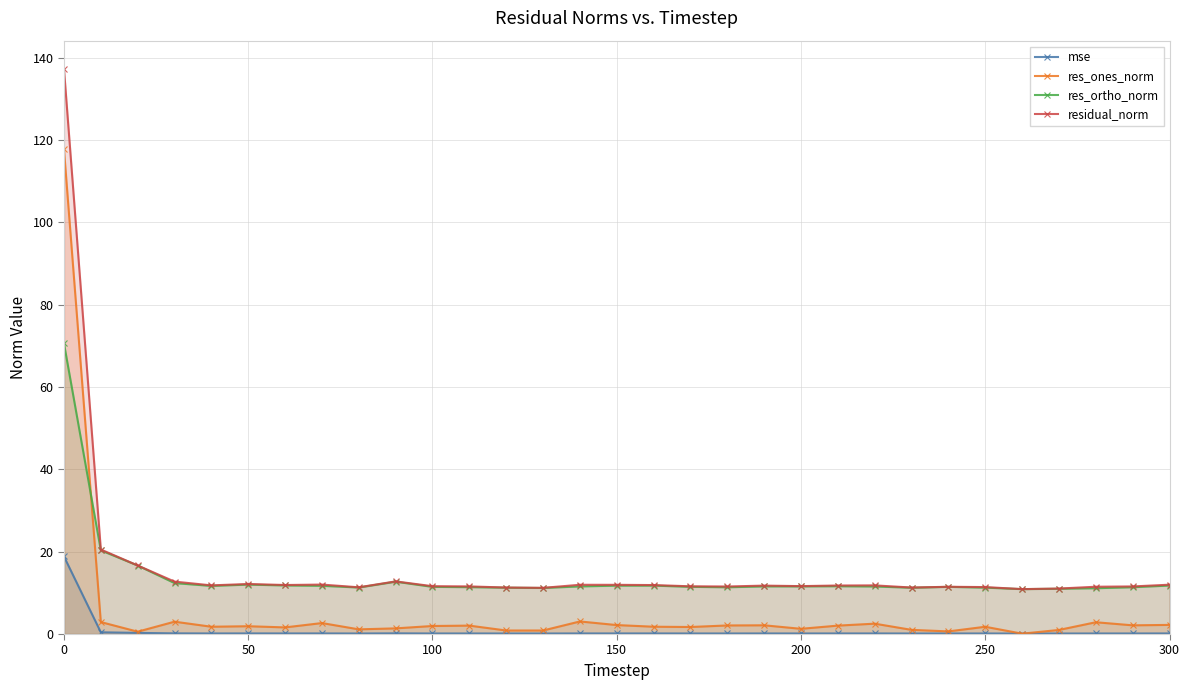

True or false: residual_norm and res_ones_norm intersect in this chart.

False